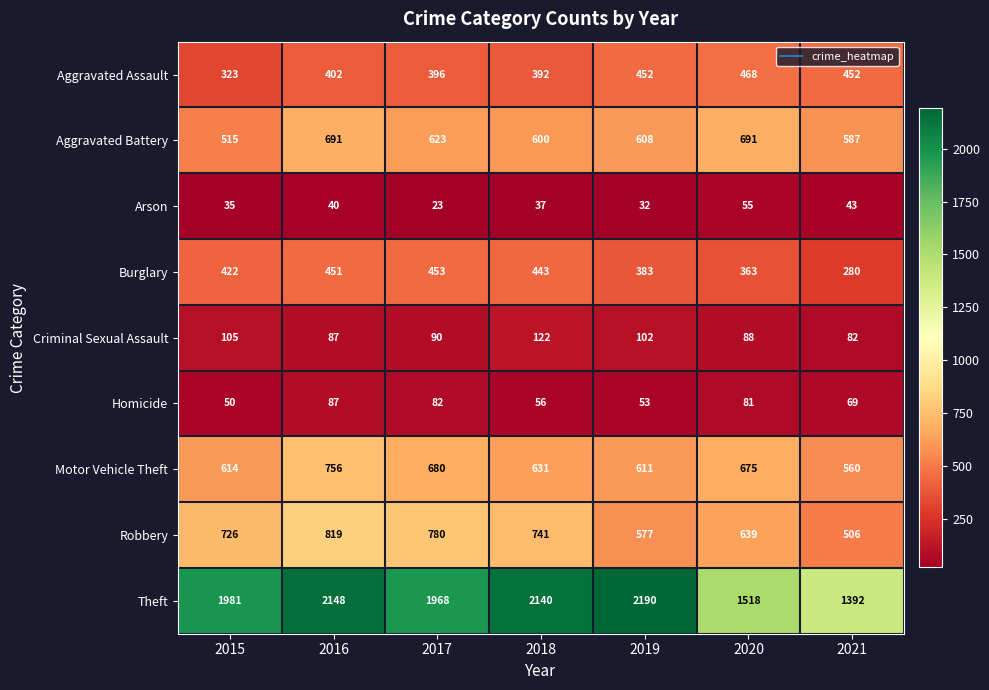

At which category is the sum across all series the highest?

2016